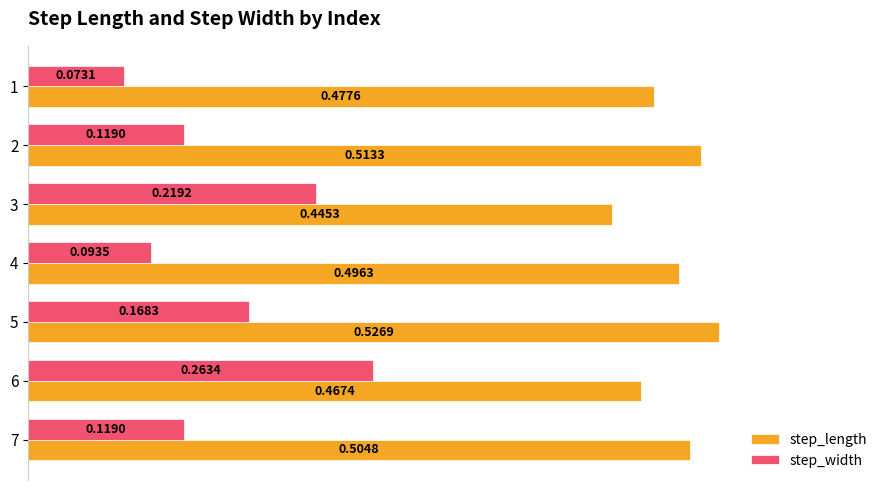

At 5, list the series in order from largest to smallest.

step_length, step_width